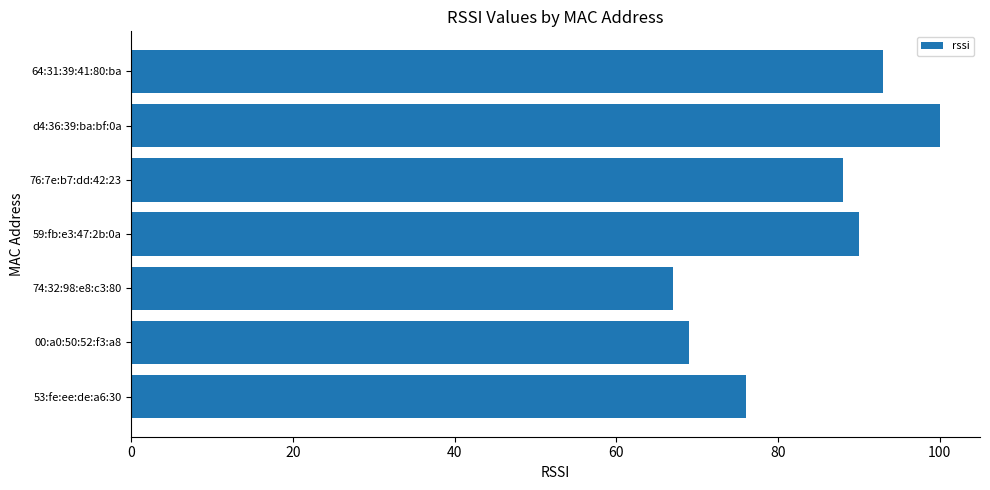

Where is the data nearest to the value 83?

76:7e:b7:dd:42:23